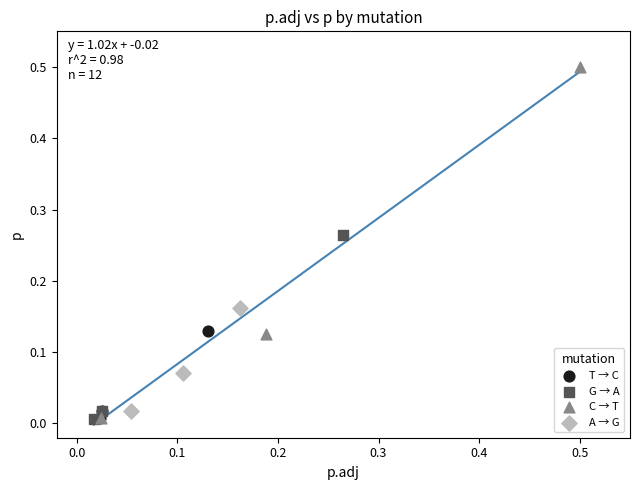

Which series has the widest spread of Y values?

C → T